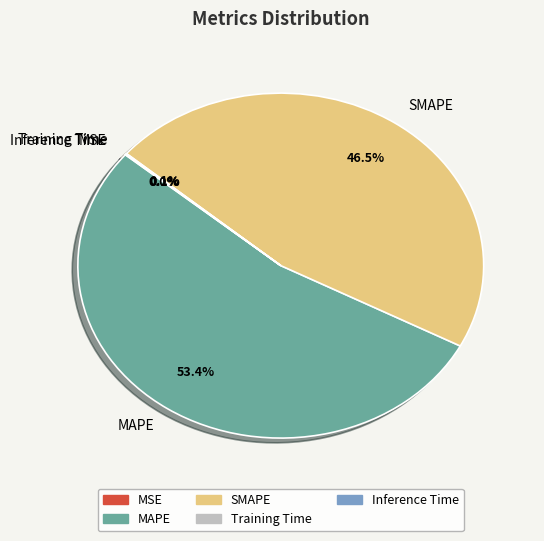

Which slice is the largest?

MAPE